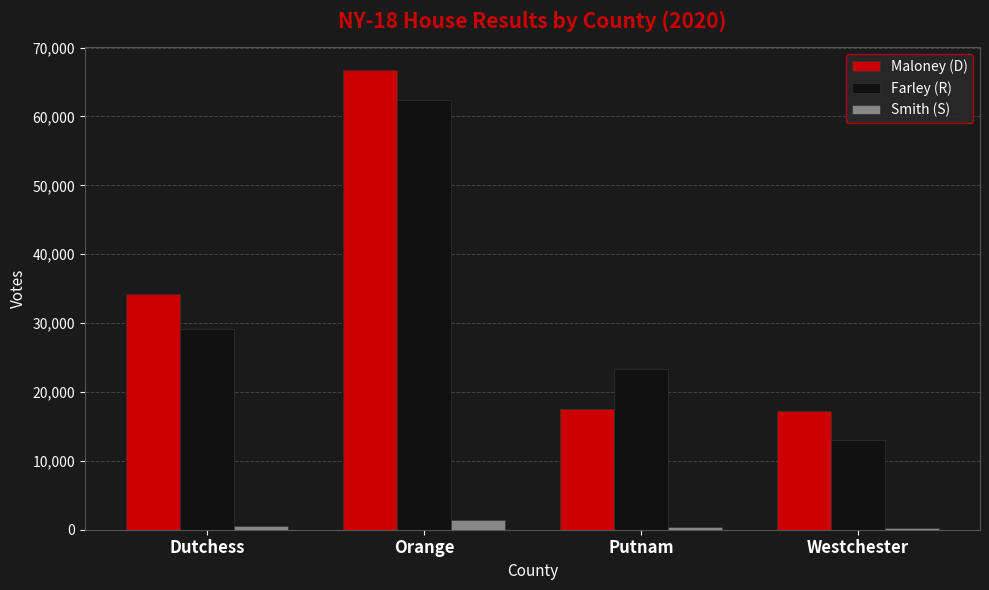

What is the highest value of the Smith (S) series?

1434